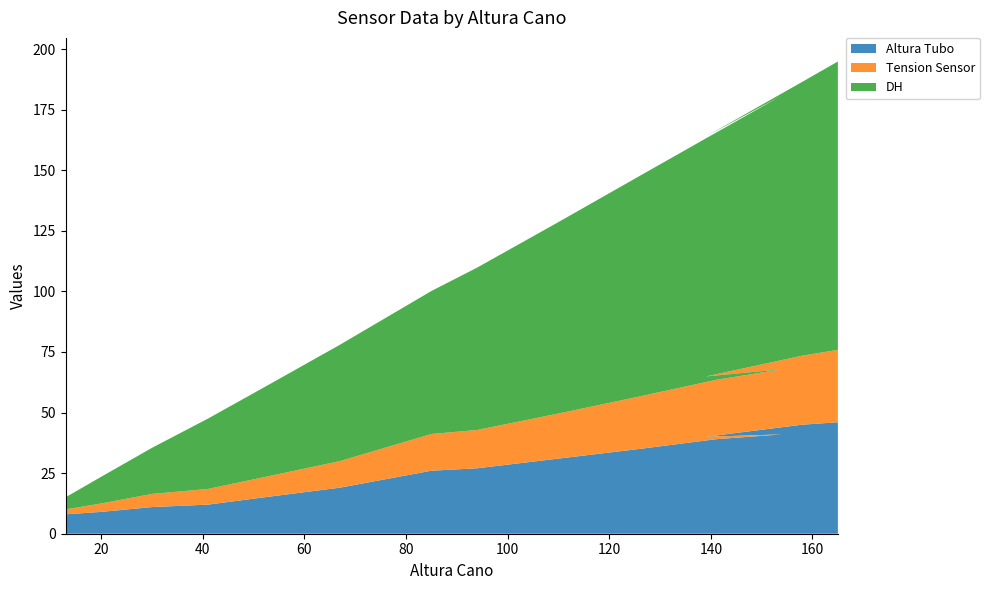

Reading left to right, what are all the values shown in this chart?

Altura Tubo: 13=8.0	20=9.0	30=11.0	41=12.0	52=15.0	67=19.0	85=26.0	94=27.0	110=31.0	126=35.0	141=39.0	154=41.0	139=40.0	158=45.0	165=46.0
Tension Sensor: 13=2.0	20=3.5	30=5.4	41=6.5	52=8.3	67=11.0	85=15.2	94=15.8	110=18.6	126=21.7	141=24.5	154=26.9	139=24.9	158=28.5	165=29.9
DH: 13=5.0	20=11.0	30=19.0	41=29.0	52=37.0	67=48.0	85=59.0	94=67.0	110=79.0	126=91.0	141=102.0	154=113.0	139=99.0	158=113.0	165=119.0